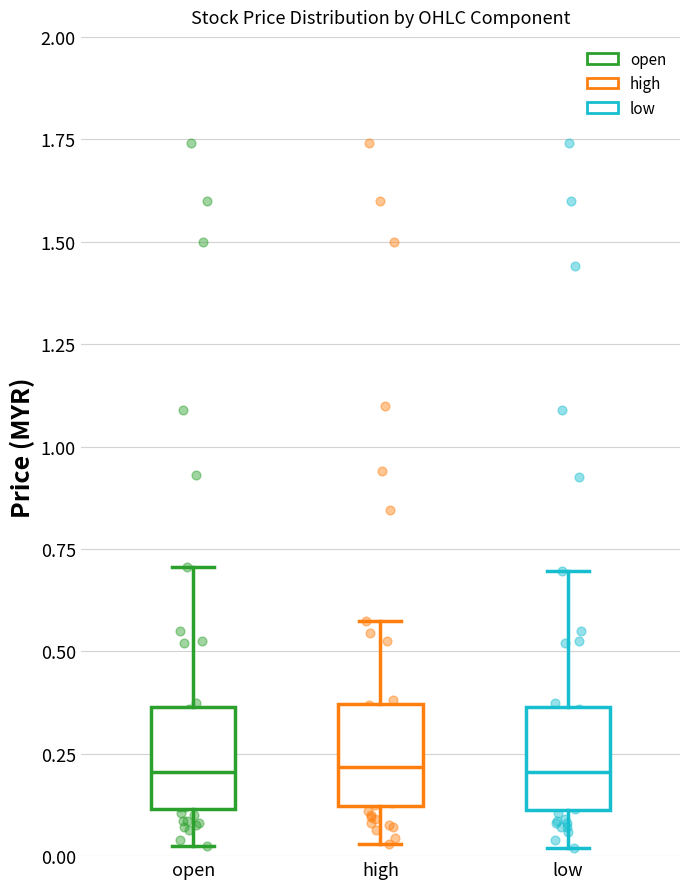

Reading left to right, transcribe this box plot: for each box, give where its median line is, the range the box spans, and where its two whiskers end, as read against the y-axis. The values are not printed on the chart, so give them approximately, as read against the axis.

open: median 0.20, box 0.10 to 0.35, whiskers 0.05 to 0.70
high: median 0.20, box 0.10 to 0.35, whiskers 0.05 to 0.60
low: median 0.20, box 0.10 to 0.35, whiskers 0.00 to 0.70